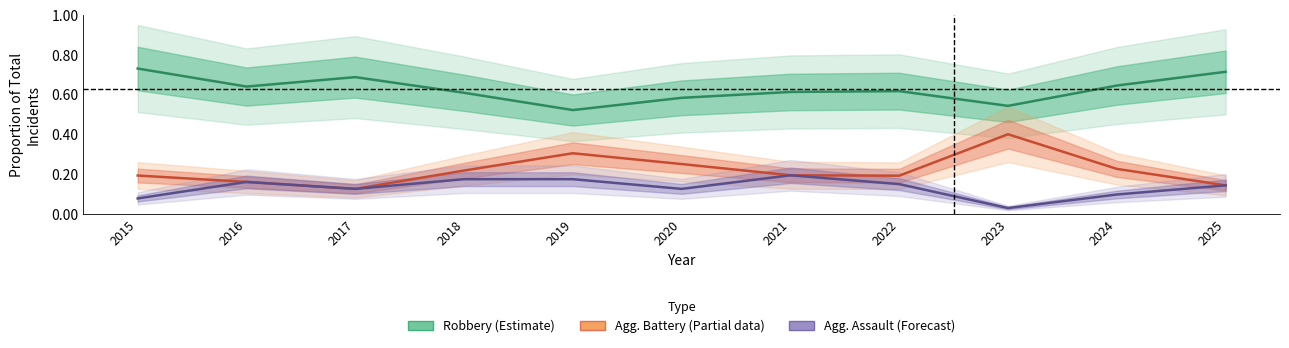

The Agg. Assault (Forecast) series shows 0.0 at 2025. True or false?

False